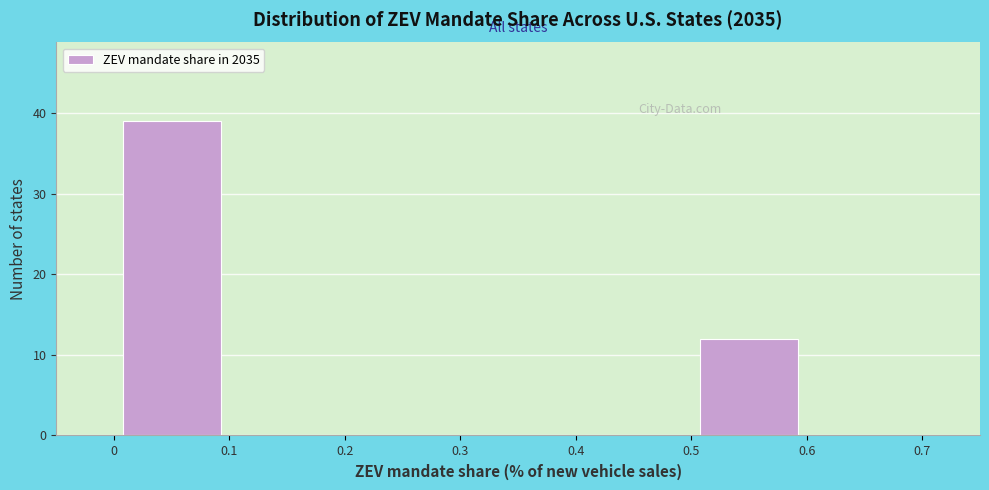

Reading left to right, list every bar in this chart as the range it spans on the x-axis followed by its height. The values are not printed on the chart, so give them approximately, as read against the axis.

0 to 0.1: 39
0.1 to 0.2: 0
0.2 to 0.3: 0
0.3 to 0.4: 0
0.4 to 0.5: 0
0.5 to 0.6: 12
0.6 to 0.7: 0